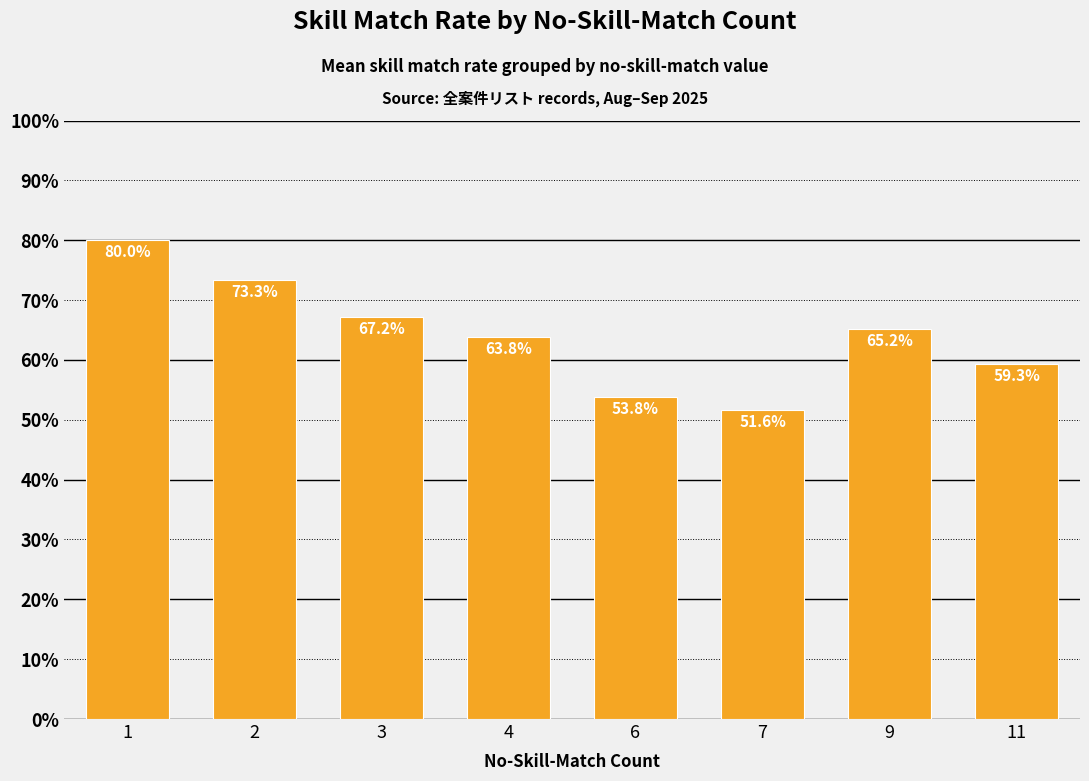

Are the bars grouped side by side (vs. stacked)?

No